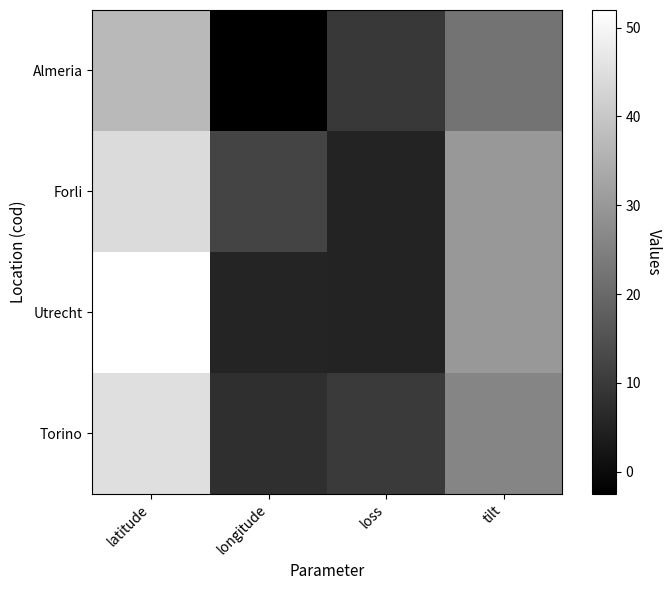

Reading left to right, what are all the values shown in this chart?

Torino: latitude=45.1	longitude=7.7	loss=10.0	tilt=26.0
Utrecht: latitude=52.0	longitude=5.3	loss=5.0	tilt=30.0
Forli: latitude=44.2	longitude=12.0	loss=5.0	tilt=30.0
Almeria: latitude=36.9	longitude=-2.5	loss=9.8	tilt=22.0